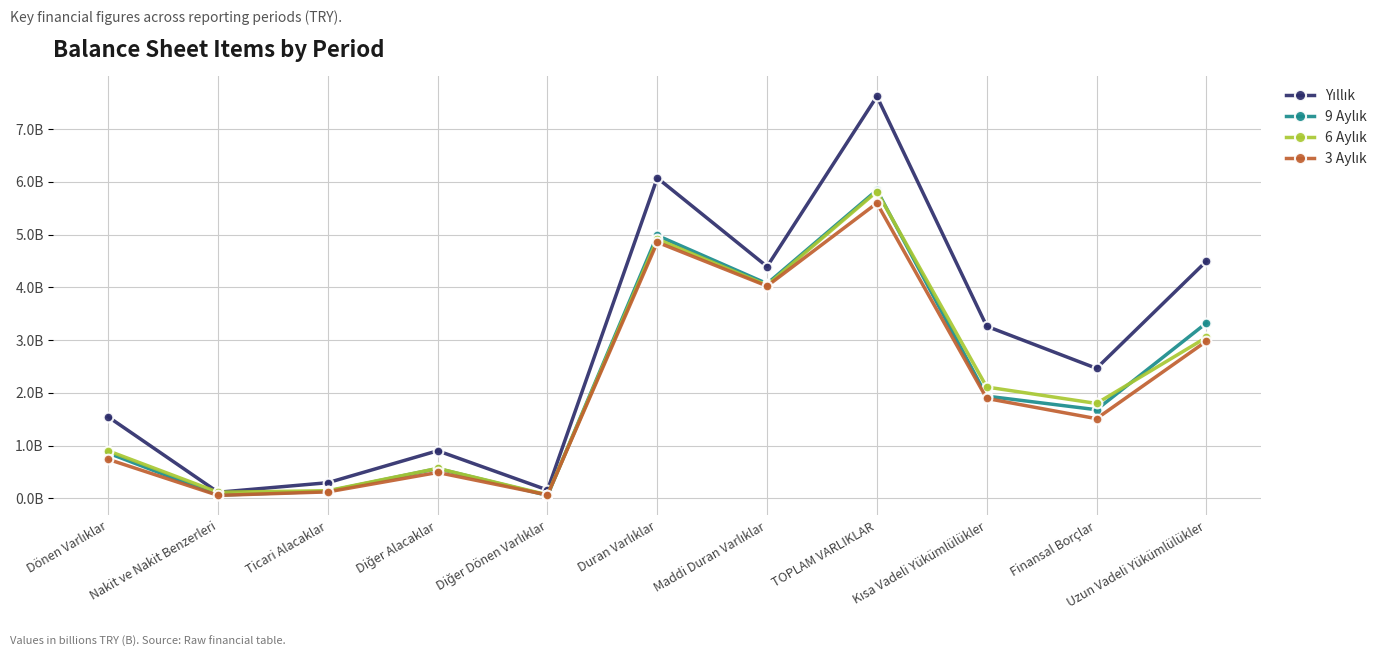

True or false: 3 Aylık and 6 Aylık intersect in this chart.

False